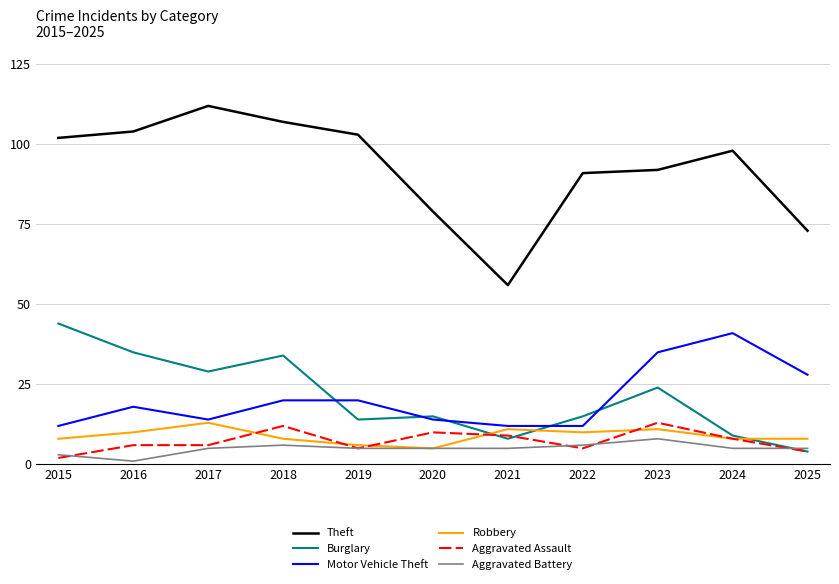

Reading right to left, list all the values displayed in this chart.

Theft: 73	98	92	91	56	79	103	107	112	104	102
Burglary: 4	9	24	15	8	15	14	34	29	35	44
Motor Vehicle Theft: 28	41	35	12	12	14	20	20	14	18	12
Robbery: 8	8	11	10	11	5	6	8	13	10	8
Aggravated Assault: 4	8	13	5	9	10	5	12	6	6	2
Aggravated Battery: 5	5	8	6	5	5	5	6	5	1	3